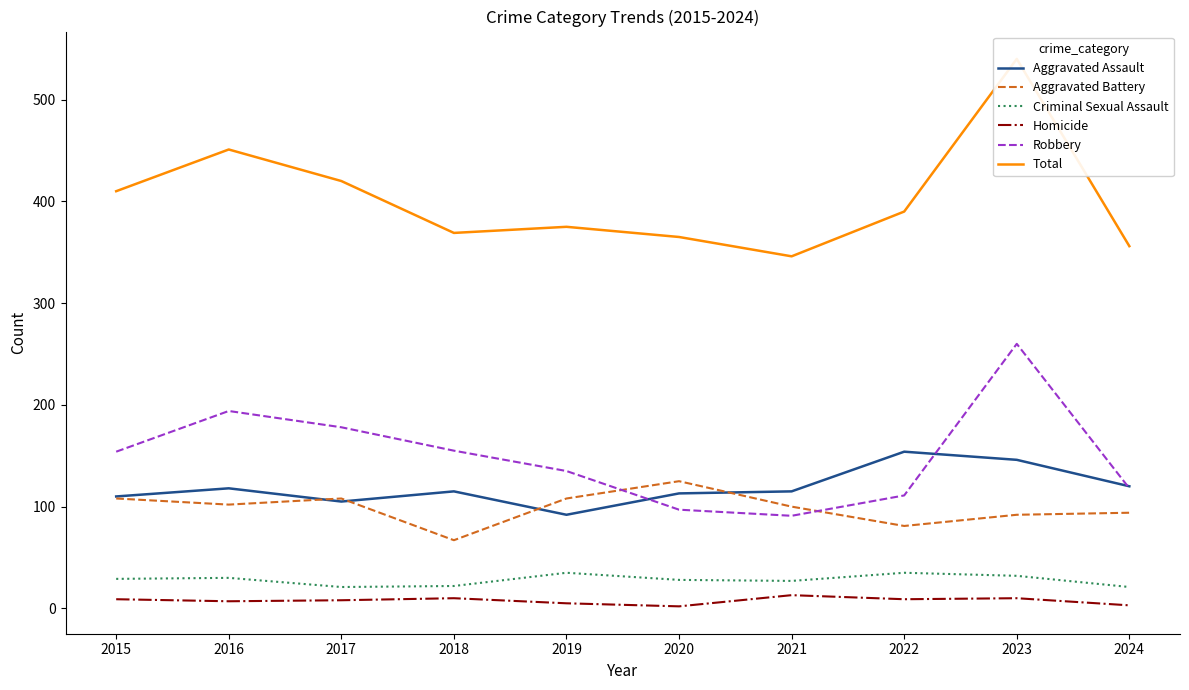

Reading left to right, list all the values displayed in this chart.

Aggravated Assault: 110	118	105	115	92	113	115	154	146	120
Aggravated Battery: 108	102	108	67	108	125	100	81	92	94
Criminal Sexual Assault: 29	30	21	22	35	28	27	35	32	21
Homicide: 9	7	8	10	5	2	13	9	10	3
Robbery: 154	194	178	155	135	97	91	111	260	118
Total: 410	451	420	369	375	365	346	390	540	356